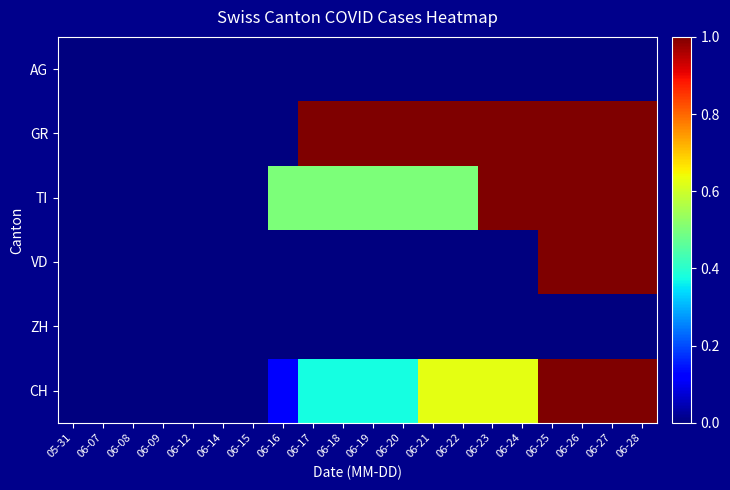

Rank the series at 06-26 from highest to lowest value.

GR, TI, VD, CH, AG, ZH